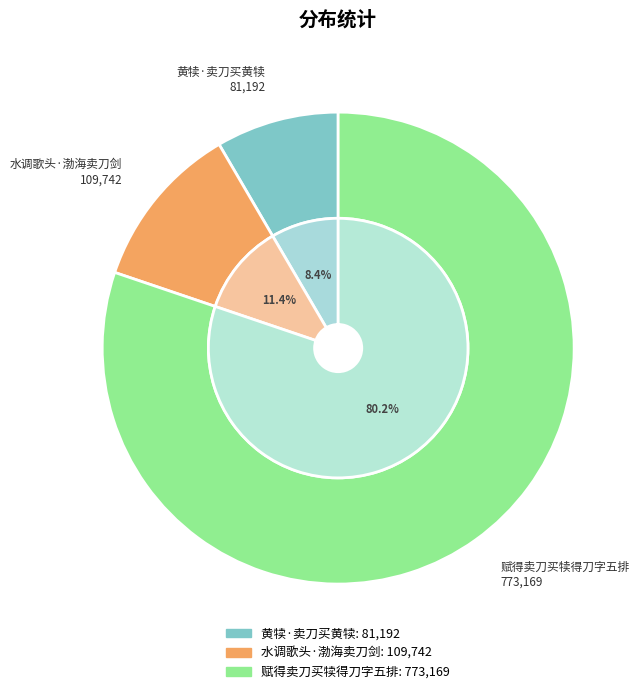

Rank the categories by value from lowest to highest.

黄犊·卖刀买黄犊, 水调歌头·渤海卖刀剑, 赋得卖刀买犊得刀字五排